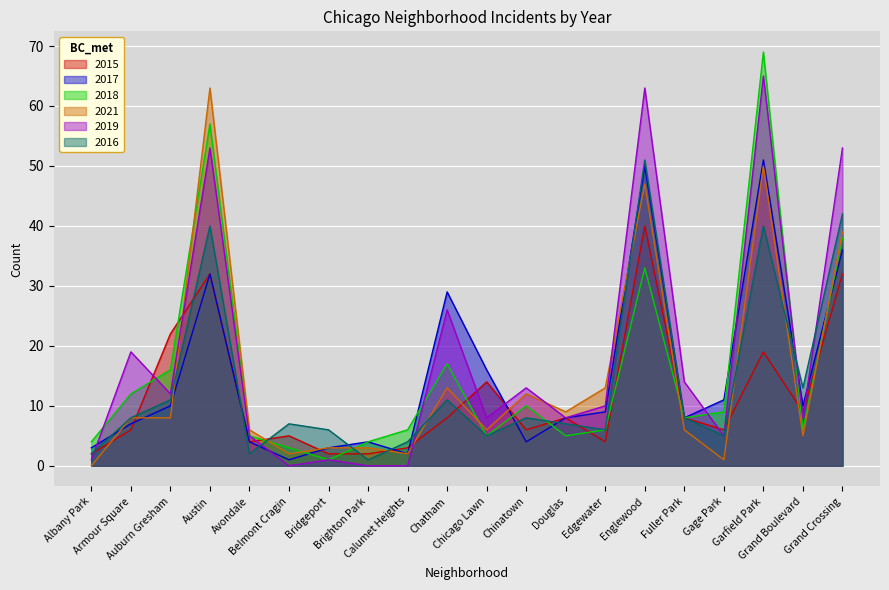

Which series ends up on top after the final intersection of 2018 and 2021?

2021